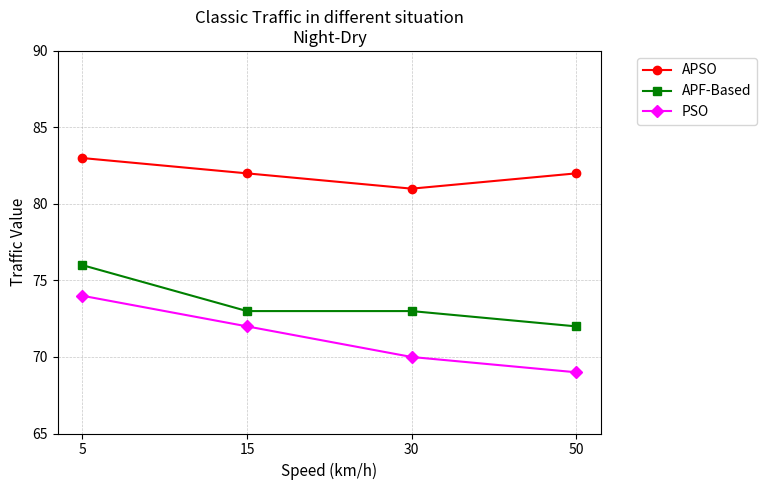

Read the PSO value at 30.

70